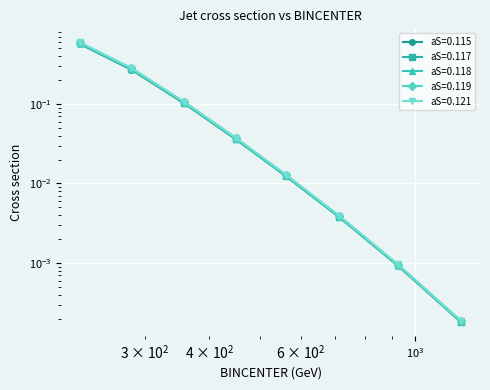

Where is aS=0.115 nearest to the value 0?

1225.0